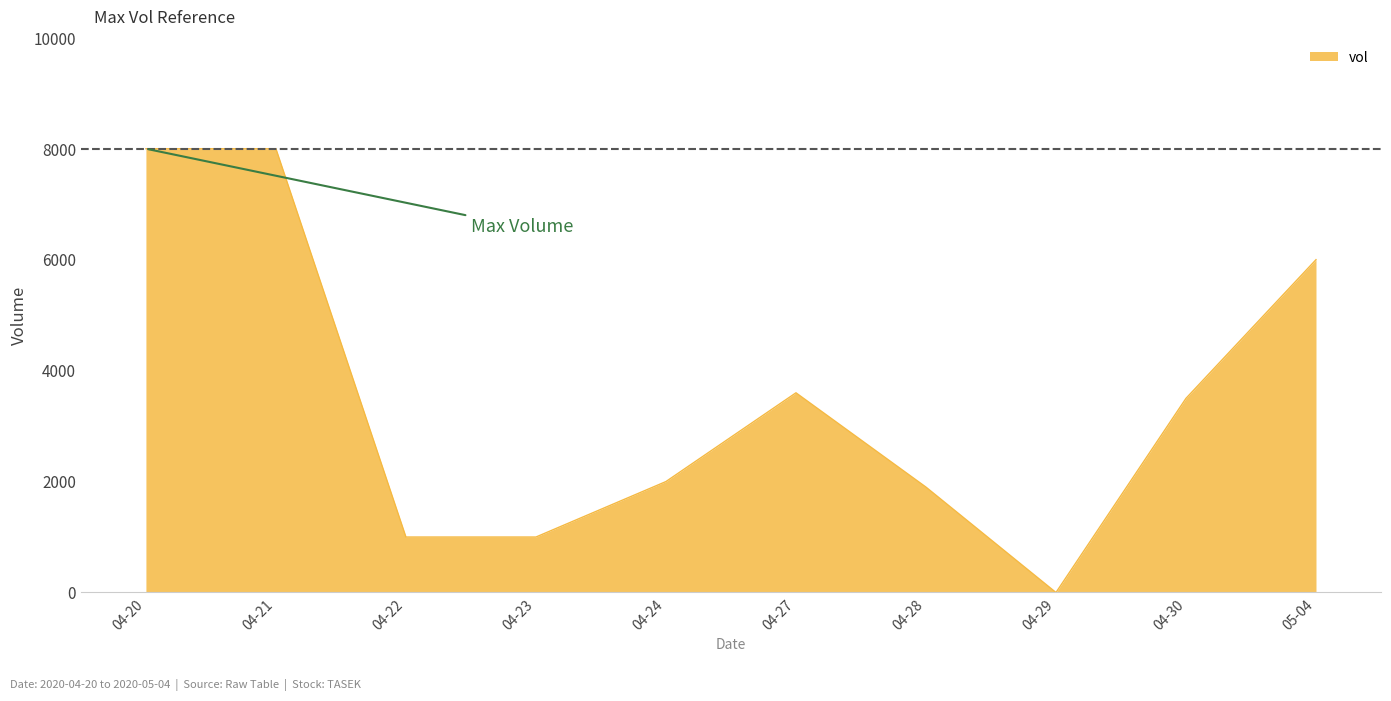

What is the difference between the maximum and minimum values?

8000